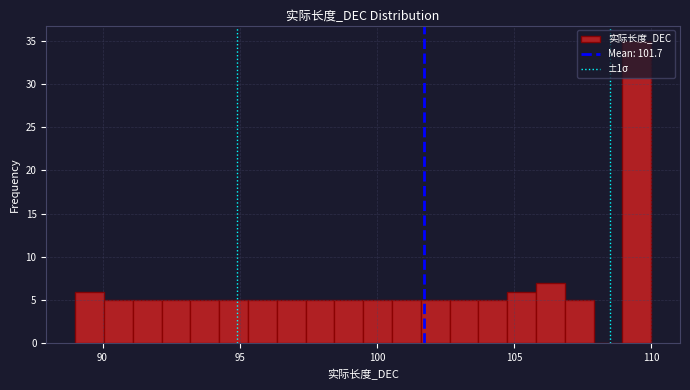

Read against the x-axis, roughly where is the centre of the tallest bar?

109.5